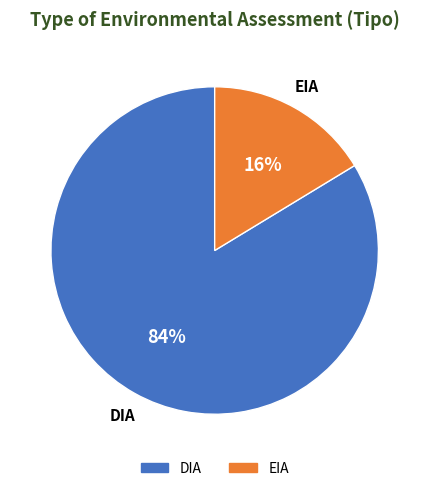

How many slices are in this pie chart?

2